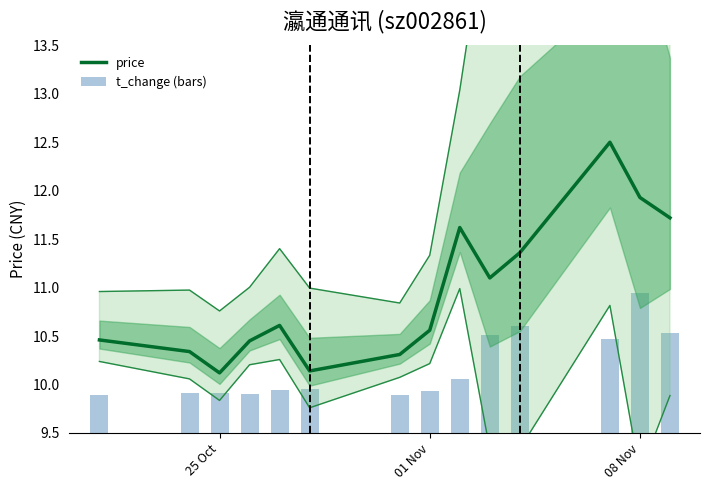

What is the average value of the price series?

10.9